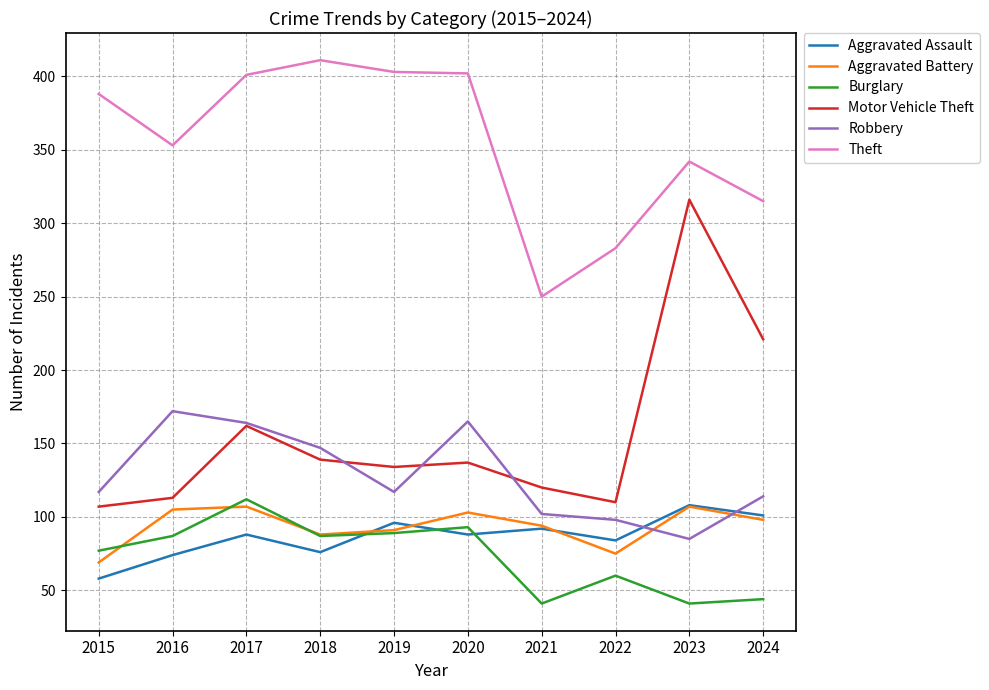

True or false: Aggravated Assault has a value of 88 at 2017.

True